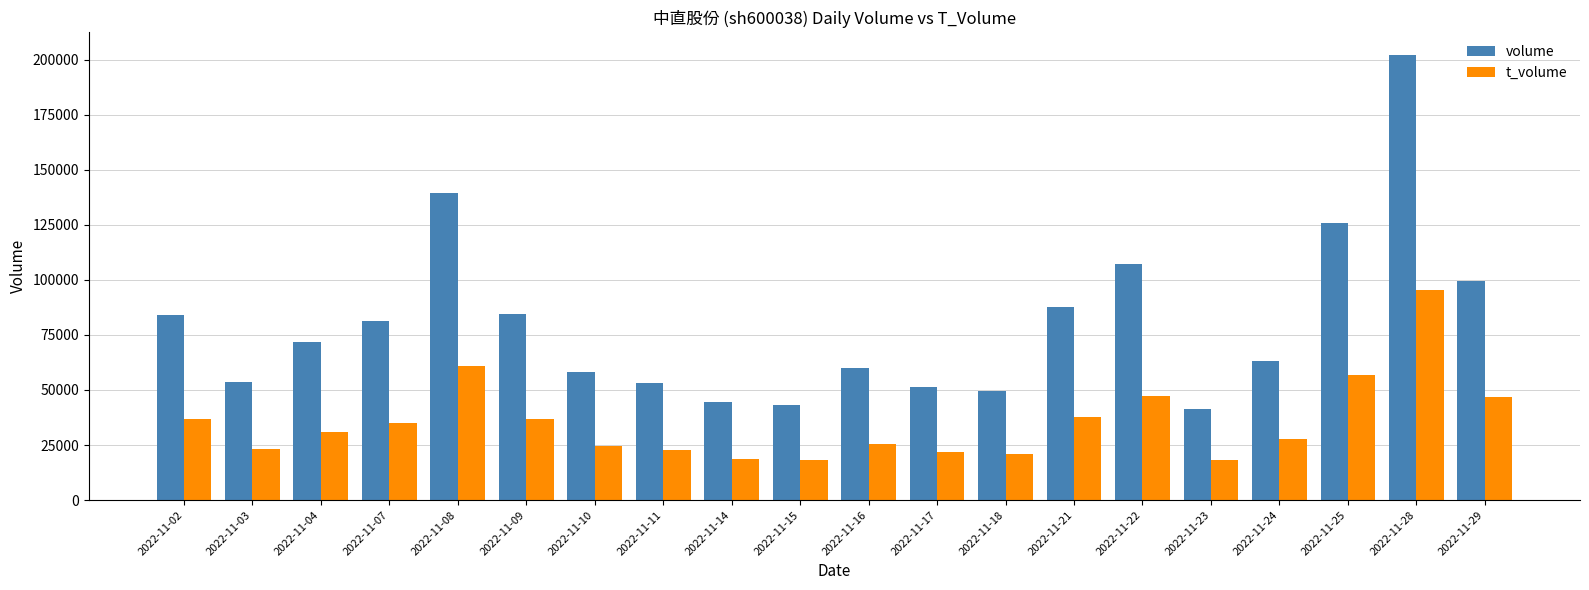

At which category does the chart reach its peak across all series?

2022-11-28